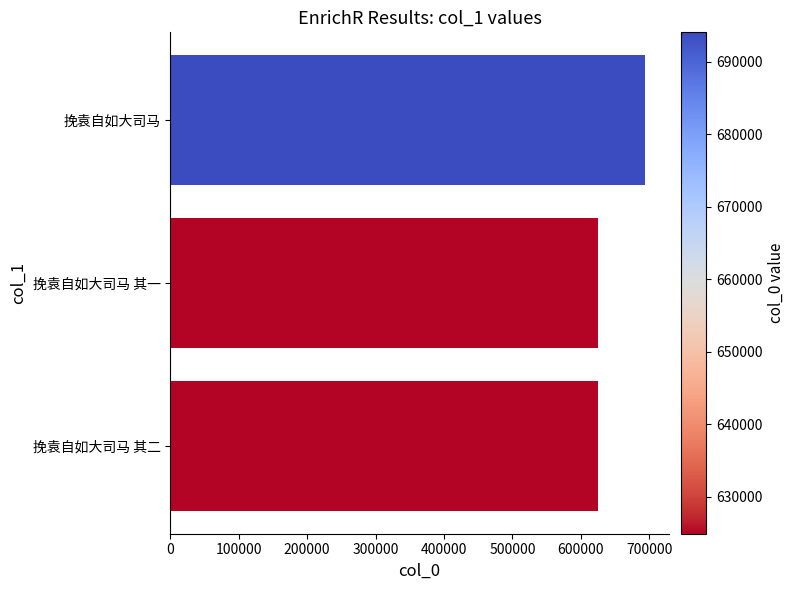

The value at 挽袁自如大司马 其二 is 624895. True or false?

True